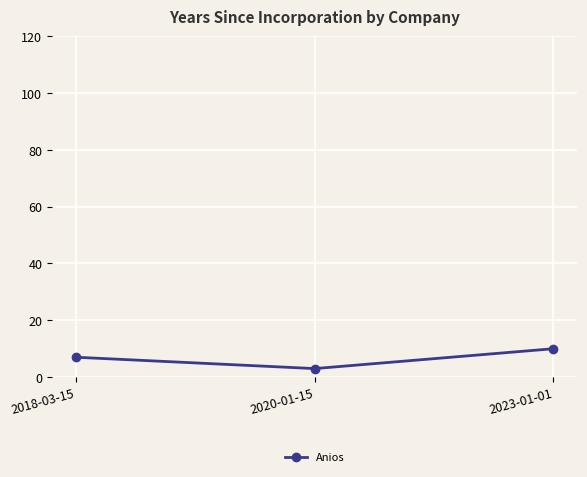

What value does the data have at 2018-03-15?

7